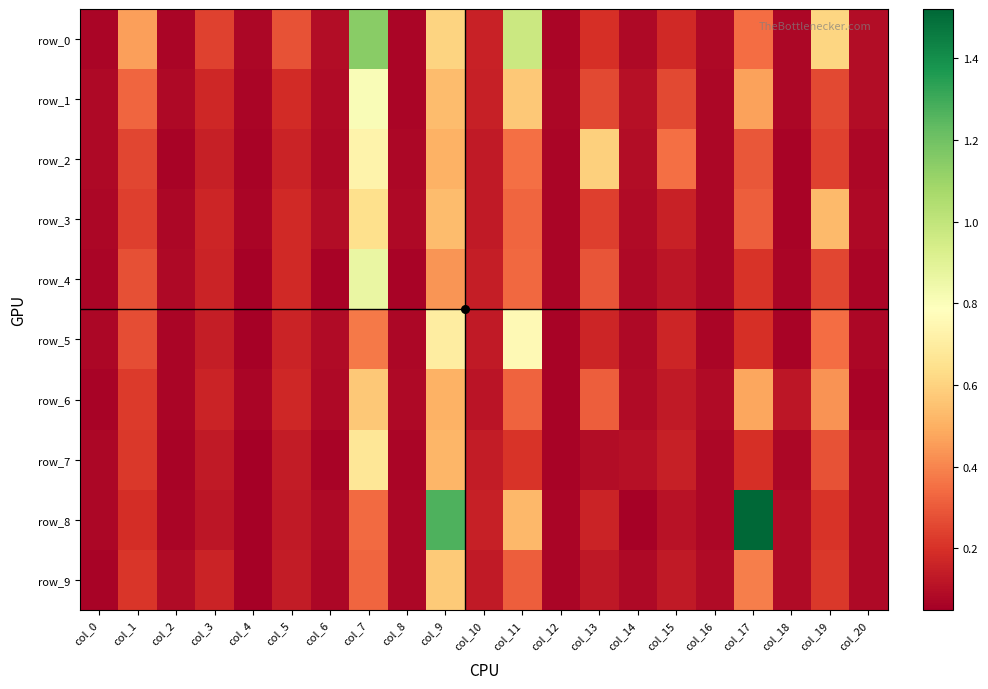

At which label is row_7 closest to 0?

col_4